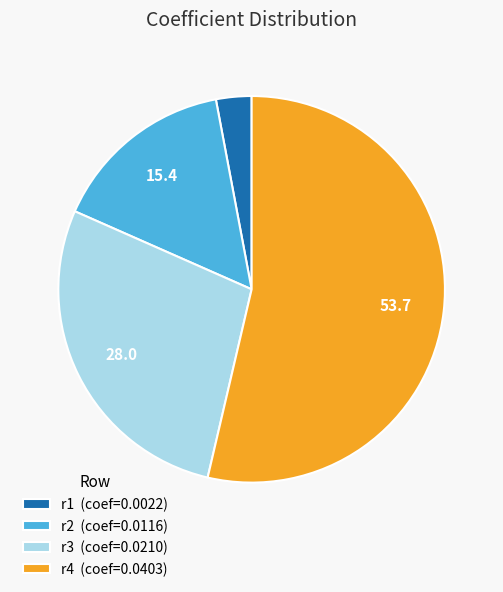

Do r2 (coef=0.0116) and r1 (coef=0.0022) together represent more than half of the pie?

No